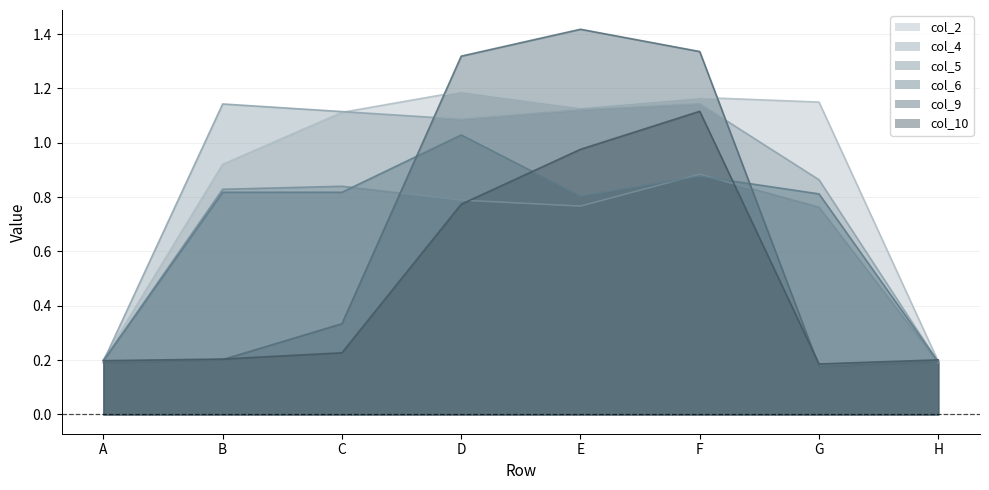

At how many categories does at least one series exceed 0?

8